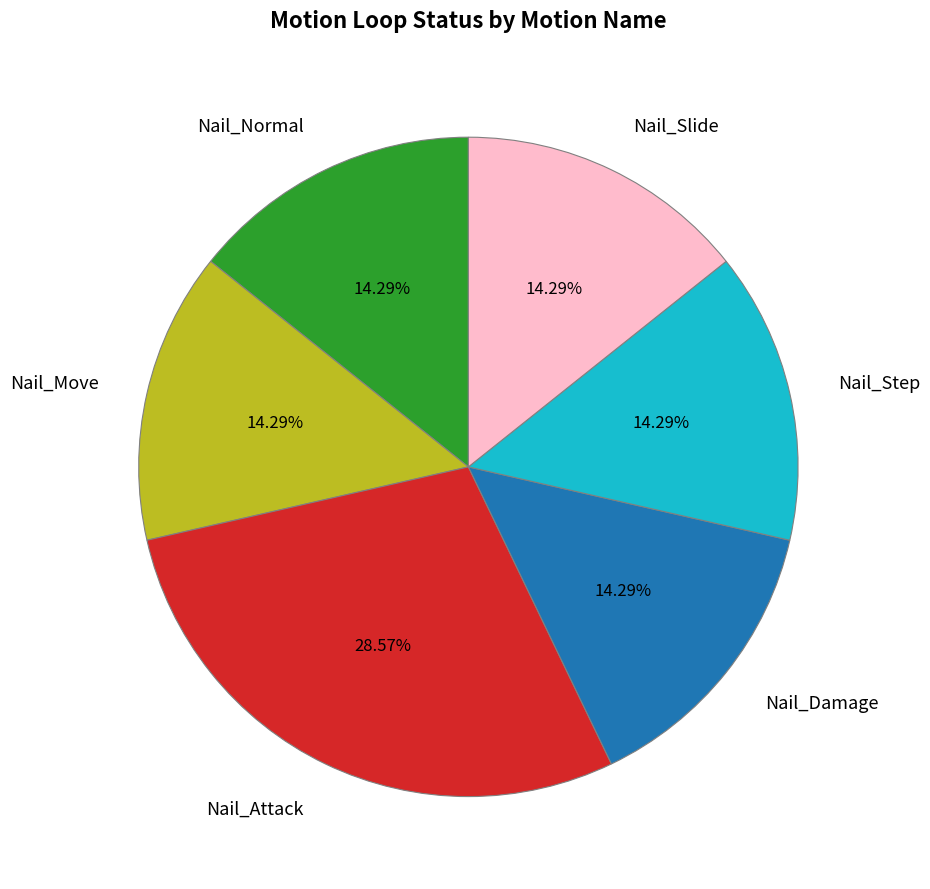

Do Nail_Damage and Nail_Step together represent more than half of the pie?

No